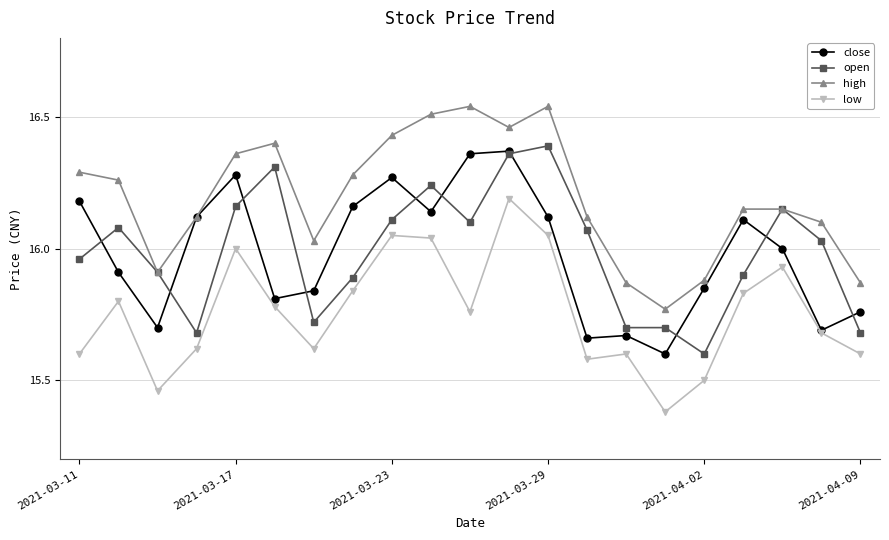

True or false: high has more than 0 interior local peaks.

True